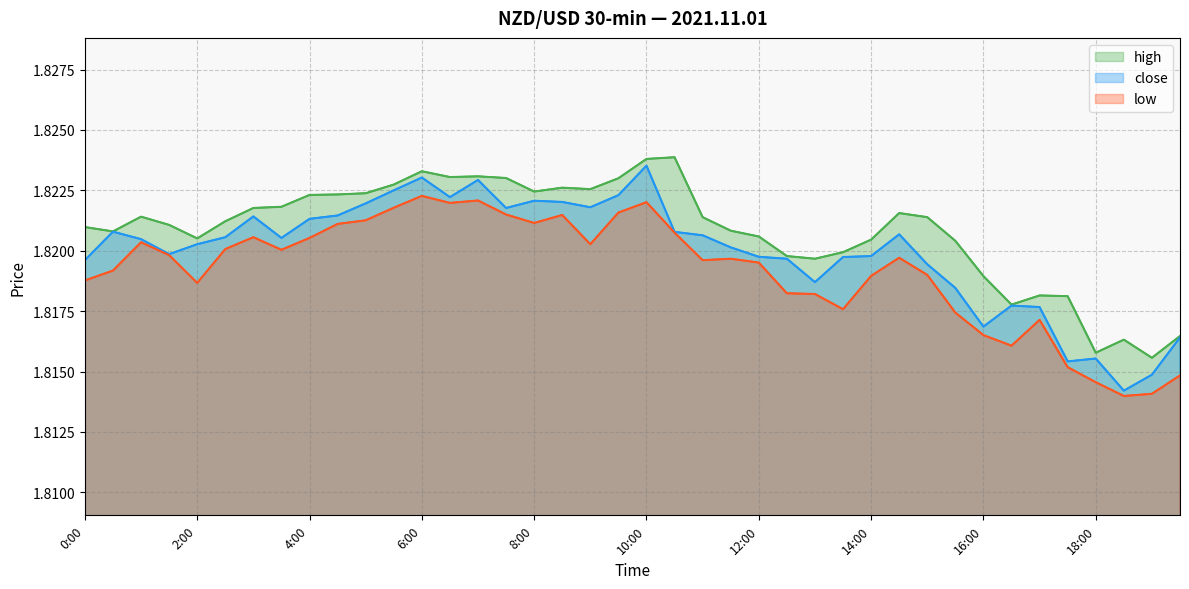

How many distinct data groups are displayed?

3